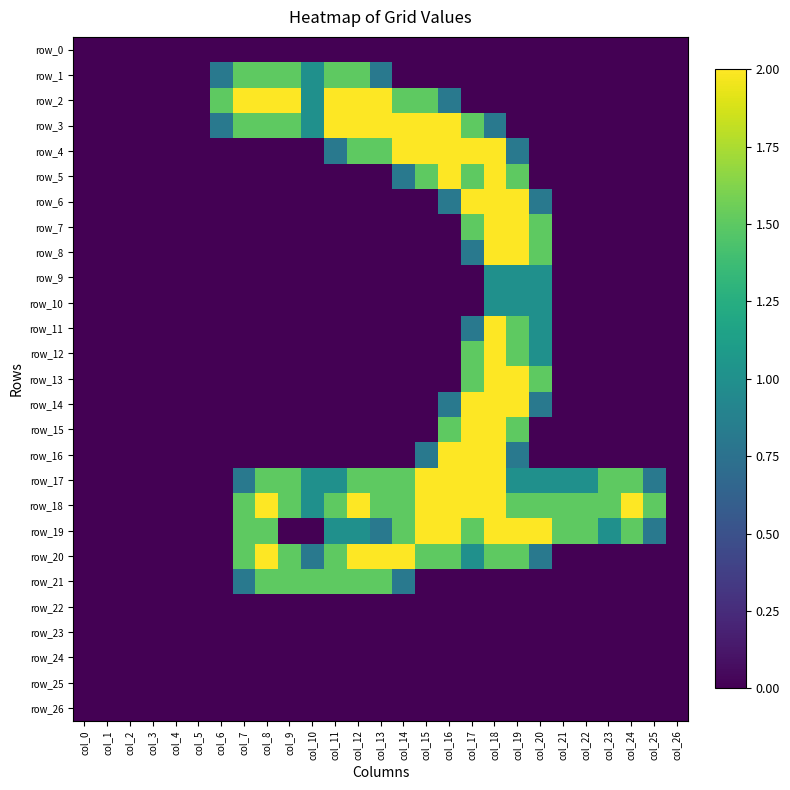

Which category has the highest value in the row_5 series?

col_16